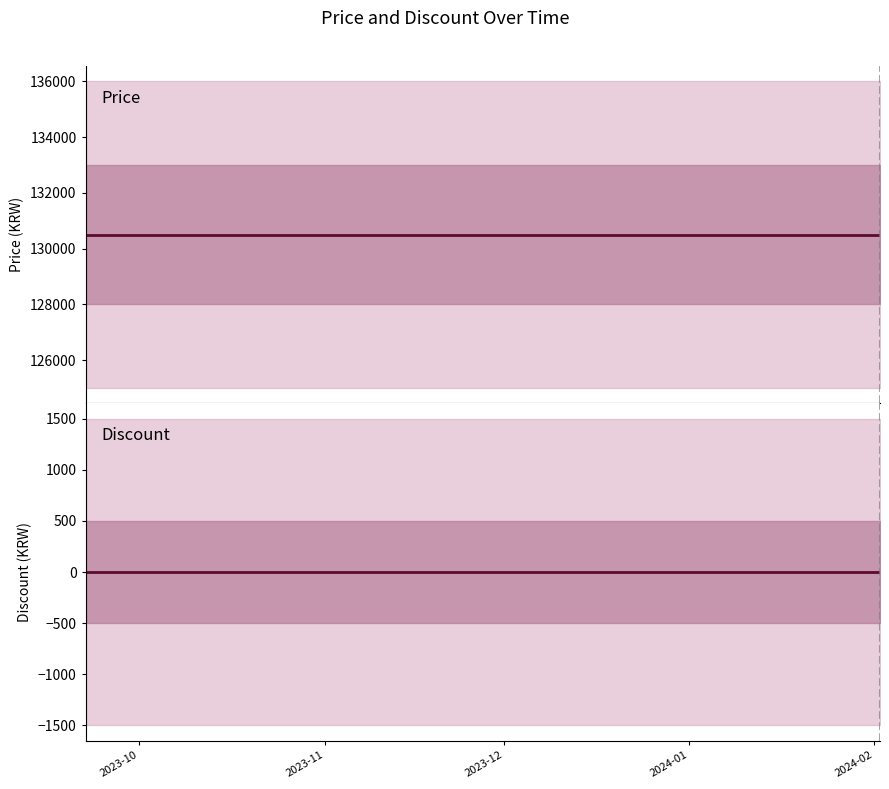

True or false: Price has more than 2 points higher than both neighbors.

False